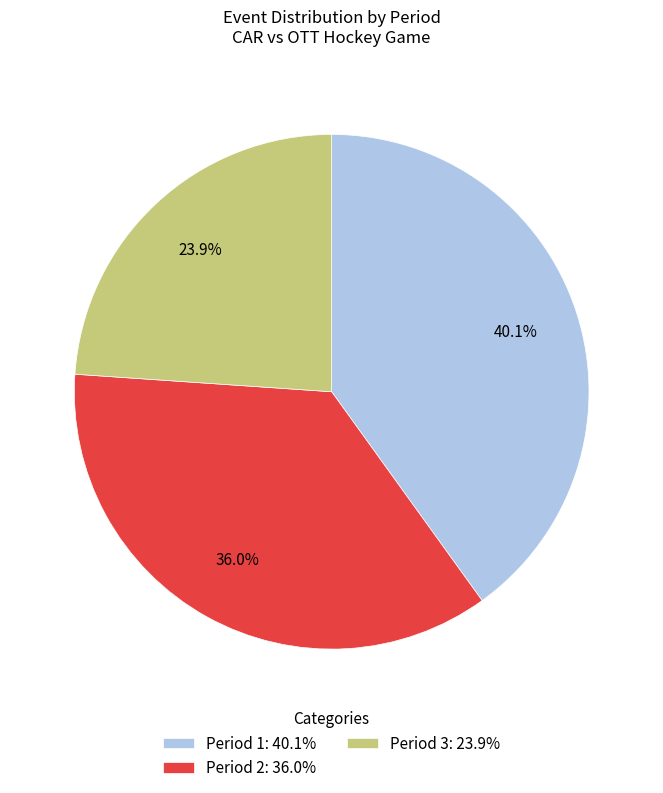

Is there a majority slice in this chart?

No